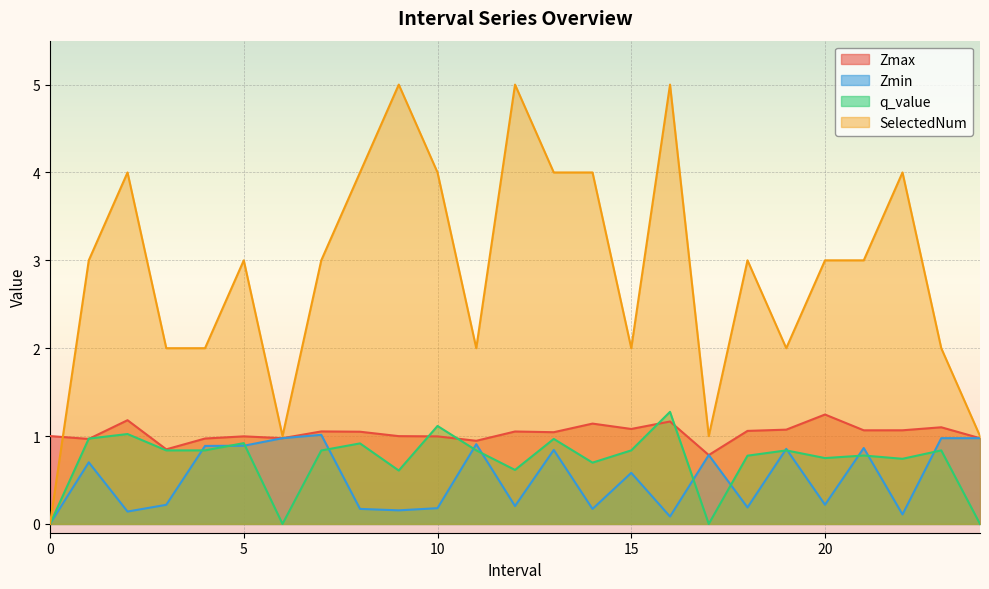

What is the label of the 18th point from the right?

7.0